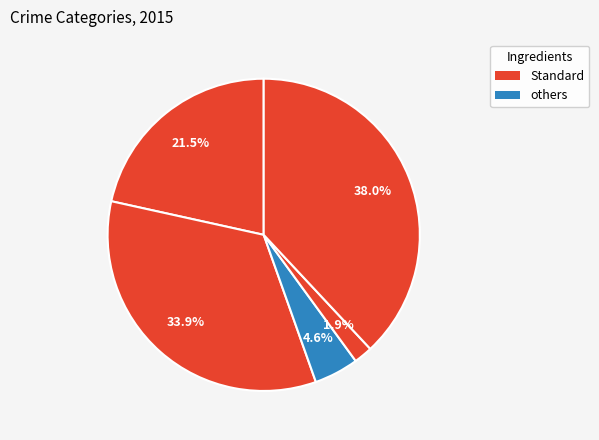

How many segments does this pie chart have?

5